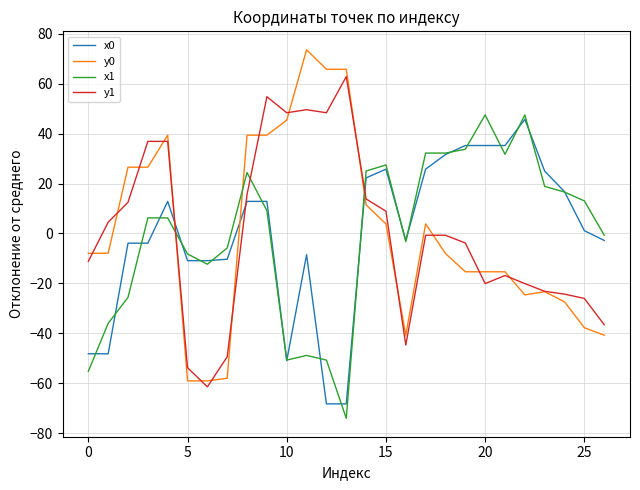

How many lines are shown in the chart?

4